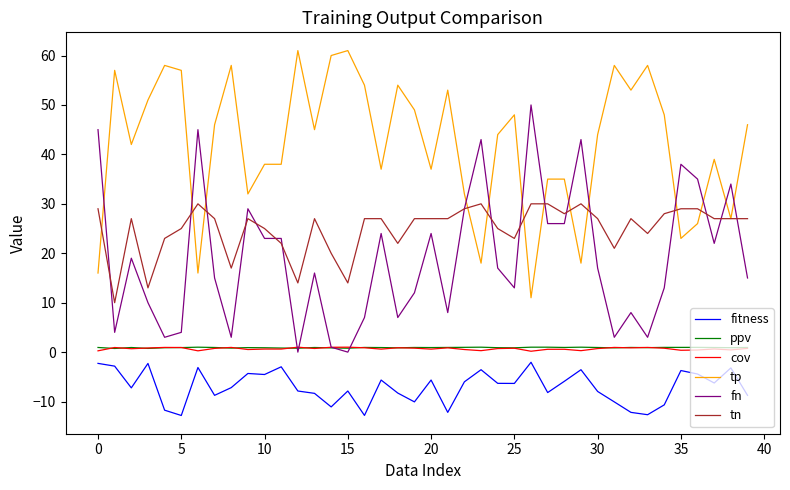

Which series has the largest total across all categories?

tp